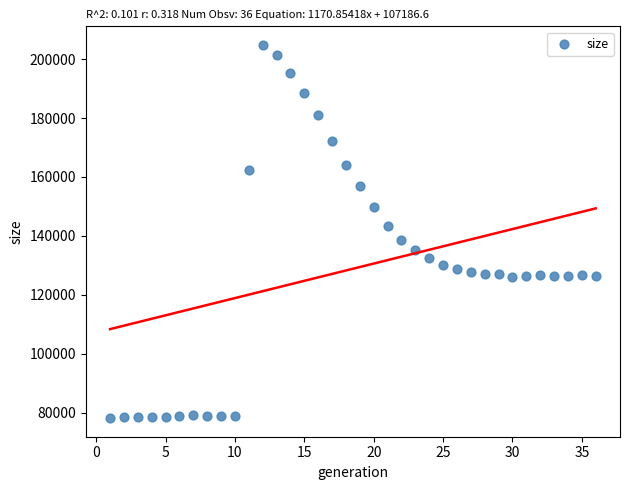

What is the range of X values (max minus min)?

35